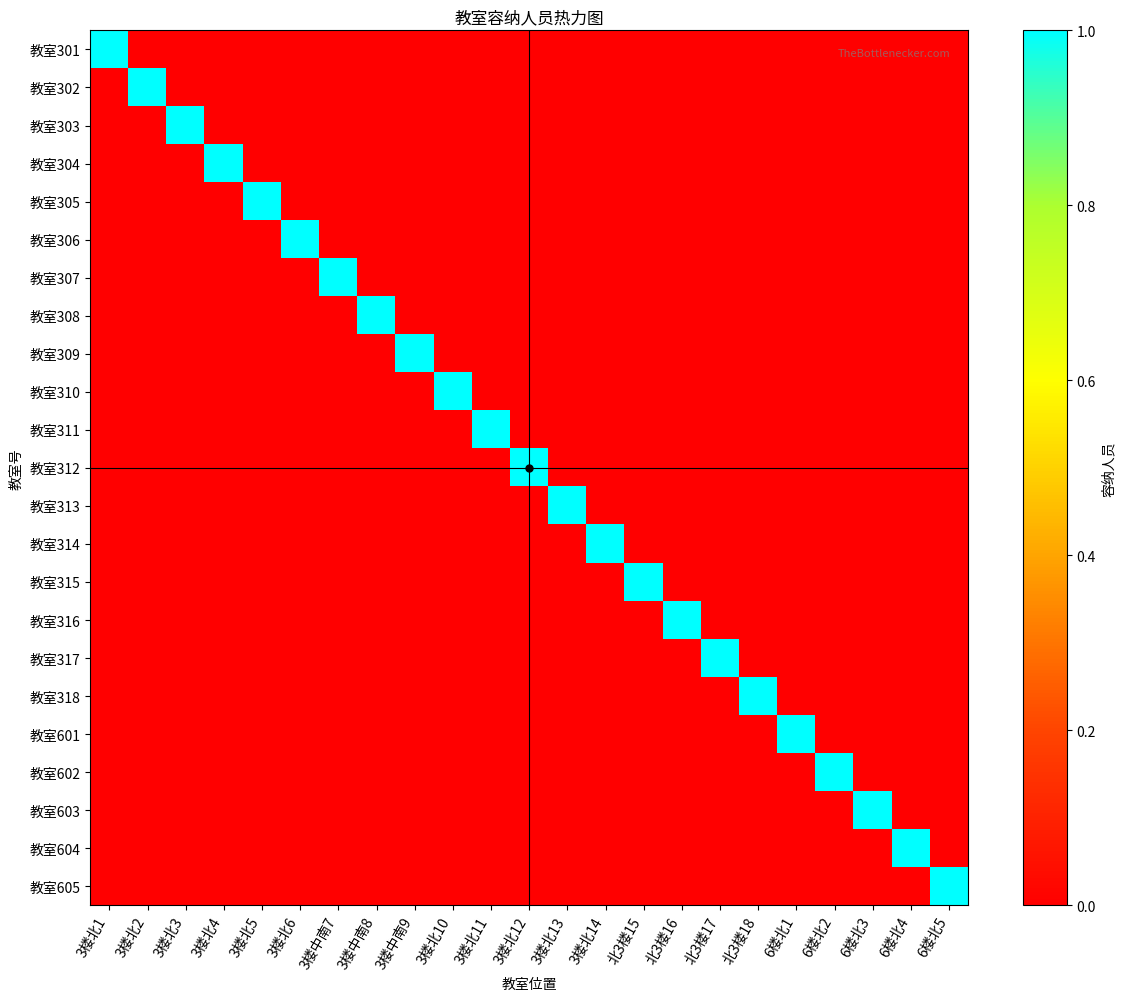

Reading left to right, extract all data points from this chart.

教室301: 3楼北1=1	3楼北2=0	3楼北3=0	3楼北4=0	3楼北5=0	3楼北6=0	3楼中南7=0	3楼中南8=0	3楼中南9=0	3楼北10=0	3楼北11=0	3楼北12=0	3楼北13=0	3楼北14=0	北3楼15=0	北3楼16=0	北3楼17=0	北3楼18=0	6楼北1=0	6楼北2=0	6楼北3=0	6楼北4=0	6楼北5=0
教室302: 3楼北1=0	3楼北2=1	3楼北3=0	3楼北4=0	3楼北5=0	3楼北6=0	3楼中南7=0	3楼中南8=0	3楼中南9=0	3楼北10=0	3楼北11=0	3楼北12=0	3楼北13=0	3楼北14=0	北3楼15=0	北3楼16=0	北3楼17=0	北3楼18=0	6楼北1=0	6楼北2=0	6楼北3=0	6楼北4=0	6楼北5=0
教室303: 3楼北1=0	3楼北2=0	3楼北3=1	3楼北4=0	3楼北5=0	3楼北6=0	3楼中南7=0	3楼中南8=0	3楼中南9=0	3楼北10=0	3楼北11=0	3楼北12=0	3楼北13=0	3楼北14=0	北3楼15=0	北3楼16=0	北3楼17=0	北3楼18=0	6楼北1=0	6楼北2=0	6楼北3=0	6楼北4=0	6楼北5=0
教室304: 3楼北1=0	3楼北2=0	3楼北3=0	3楼北4=1	3楼北5=0	3楼北6=0	3楼中南7=0	3楼中南8=0	3楼中南9=0	3楼北10=0	3楼北11=0	3楼北12=0	3楼北13=0	3楼北14=0	北3楼15=0	北3楼16=0	北3楼17=0	北3楼18=0	6楼北1=0	6楼北2=0	6楼北3=0	6楼北4=0	6楼北5=0
教室305: 3楼北1=0	3楼北2=0	3楼北3=0	3楼北4=0	3楼北5=1	3楼北6=0	3楼中南7=0	3楼中南8=0	3楼中南9=0	3楼北10=0	3楼北11=0	3楼北12=0	3楼北13=0	3楼北14=0	北3楼15=0	北3楼16=0	北3楼17=0	北3楼18=0	6楼北1=0	6楼北2=0	6楼北3=0	6楼北4=0	6楼北5=0
教室306: 3楼北1=0	3楼北2=0	3楼北3=0	3楼北4=0	3楼北5=0	3楼北6=1	3楼中南7=0	3楼中南8=0	3楼中南9=0	3楼北10=0	3楼北11=0	3楼北12=0	3楼北13=0	3楼北14=0	北3楼15=0	北3楼16=0	北3楼17=0	北3楼18=0	6楼北1=0	6楼北2=0	6楼北3=0	6楼北4=0	6楼北5=0
教室307: 3楼北1=0	3楼北2=0	3楼北3=0	3楼北4=0	3楼北5=0	3楼北6=0	3楼中南7=1	3楼中南8=0	3楼中南9=0	3楼北10=0	3楼北11=0	3楼北12=0	3楼北13=0	3楼北14=0	北3楼15=0	北3楼16=0	北3楼17=0	北3楼18=0	6楼北1=0	6楼北2=0	6楼北3=0	6楼北4=0	6楼北5=0
教室308: 3楼北1=0	3楼北2=0	3楼北3=0	3楼北4=0	3楼北5=0	3楼北6=0	3楼中南7=0	3楼中南8=1	3楼中南9=0	3楼北10=0	3楼北11=0	3楼北12=0	3楼北13=0	3楼北14=0	北3楼15=0	北3楼16=0	北3楼17=0	北3楼18=0	6楼北1=0	6楼北2=0	6楼北3=0	6楼北4=0	6楼北5=0
教室309: 3楼北1=0	3楼北2=0	3楼北3=0	3楼北4=0	3楼北5=0	3楼北6=0	3楼中南7=0	3楼中南8=0	3楼中南9=1	3楼北10=0	3楼北11=0	3楼北12=0	3楼北13=0	3楼北14=0	北3楼15=0	北3楼16=0	北3楼17=0	北3楼18=0	6楼北1=0	6楼北2=0	6楼北3=0	6楼北4=0	6楼北5=0
教室310: 3楼北1=0	3楼北2=0	3楼北3=0	3楼北4=0	3楼北5=0	3楼北6=0	3楼中南7=0	3楼中南8=0	3楼中南9=0	3楼北10=1	3楼北11=0	3楼北12=0	3楼北13=0	3楼北14=0	北3楼15=0	北3楼16=0	北3楼17=0	北3楼18=0	6楼北1=0	6楼北2=0	6楼北3=0	6楼北4=0	6楼北5=0
教室311: 3楼北1=0	3楼北2=0	3楼北3=0	3楼北4=0	3楼北5=0	3楼北6=0	3楼中南7=0	3楼中南8=0	3楼中南9=0	3楼北10=0	3楼北11=1	3楼北12=0	3楼北13=0	3楼北14=0	北3楼15=0	北3楼16=0	北3楼17=0	北3楼18=0	6楼北1=0	6楼北2=0	6楼北3=0	6楼北4=0	6楼北5=0
教室312: 3楼北1=0	3楼北2=0	3楼北3=0	3楼北4=0	3楼北5=0	3楼北6=0	3楼中南7=0	3楼中南8=0	3楼中南9=0	3楼北10=0	3楼北11=0	3楼北12=1	3楼北13=0	3楼北14=0	北3楼15=0	北3楼16=0	北3楼17=0	北3楼18=0	6楼北1=0	6楼北2=0	6楼北3=0	6楼北4=0	6楼北5=0
教室313: 3楼北1=0	3楼北2=0	3楼北3=0	3楼北4=0	3楼北5=0	3楼北6=0	3楼中南7=0	3楼中南8=0	3楼中南9=0	3楼北10=0	3楼北11=0	3楼北12=0	3楼北13=1	3楼北14=0	北3楼15=0	北3楼16=0	北3楼17=0	北3楼18=0	6楼北1=0	6楼北2=0	6楼北3=0	6楼北4=0	6楼北5=0
教室314: 3楼北1=0	3楼北2=0	3楼北3=0	3楼北4=0	3楼北5=0	3楼北6=0	3楼中南7=0	3楼中南8=0	3楼中南9=0	3楼北10=0	3楼北11=0	3楼北12=0	3楼北13=0	3楼北14=1	北3楼15=0	北3楼16=0	北3楼17=0	北3楼18=0	6楼北1=0	6楼北2=0	6楼北3=0	6楼北4=0	6楼北5=0
教室315: 3楼北1=0	3楼北2=0	3楼北3=0	3楼北4=0	3楼北5=0	3楼北6=0	3楼中南7=0	3楼中南8=0	3楼中南9=0	3楼北10=0	3楼北11=0	3楼北12=0	3楼北13=0	3楼北14=0	北3楼15=1	北3楼16=0	北3楼17=0	北3楼18=0	6楼北1=0	6楼北2=0	6楼北3=0	6楼北4=0	6楼北5=0
教室316: 3楼北1=0	3楼北2=0	3楼北3=0	3楼北4=0	3楼北5=0	3楼北6=0	3楼中南7=0	3楼中南8=0	3楼中南9=0	3楼北10=0	3楼北11=0	3楼北12=0	3楼北13=0	3楼北14=0	北3楼15=0	北3楼16=1	北3楼17=0	北3楼18=0	6楼北1=0	6楼北2=0	6楼北3=0	6楼北4=0	6楼北5=0
教室317: 3楼北1=0	3楼北2=0	3楼北3=0	3楼北4=0	3楼北5=0	3楼北6=0	3楼中南7=0	3楼中南8=0	3楼中南9=0	3楼北10=0	3楼北11=0	3楼北12=0	3楼北13=0	3楼北14=0	北3楼15=0	北3楼16=0	北3楼17=1	北3楼18=0	6楼北1=0	6楼北2=0	6楼北3=0	6楼北4=0	6楼北5=0
教室318: 3楼北1=0	3楼北2=0	3楼北3=0	3楼北4=0	3楼北5=0	3楼北6=0	3楼中南7=0	3楼中南8=0	3楼中南9=0	3楼北10=0	3楼北11=0	3楼北12=0	3楼北13=0	3楼北14=0	北3楼15=0	北3楼16=0	北3楼17=0	北3楼18=1	6楼北1=0	6楼北2=0	6楼北3=0	6楼北4=0	6楼北5=0
教室601: 3楼北1=0	3楼北2=0	3楼北3=0	3楼北4=0	3楼北5=0	3楼北6=0	3楼中南7=0	3楼中南8=0	3楼中南9=0	3楼北10=0	3楼北11=0	3楼北12=0	3楼北13=0	3楼北14=0	北3楼15=0	北3楼16=0	北3楼17=0	北3楼18=0	6楼北1=1	6楼北2=0	6楼北3=0	6楼北4=0	6楼北5=0
教室602: 3楼北1=0	3楼北2=0	3楼北3=0	3楼北4=0	3楼北5=0	3楼北6=0	3楼中南7=0	3楼中南8=0	3楼中南9=0	3楼北10=0	3楼北11=0	3楼北12=0	3楼北13=0	3楼北14=0	北3楼15=0	北3楼16=0	北3楼17=0	北3楼18=0	6楼北1=0	6楼北2=1	6楼北3=0	6楼北4=0	6楼北5=0
教室603: 3楼北1=0	3楼北2=0	3楼北3=0	3楼北4=0	3楼北5=0	3楼北6=0	3楼中南7=0	3楼中南8=0	3楼中南9=0	3楼北10=0	3楼北11=0	3楼北12=0	3楼北13=0	3楼北14=0	北3楼15=0	北3楼16=0	北3楼17=0	北3楼18=0	6楼北1=0	6楼北2=0	6楼北3=1	6楼北4=0	6楼北5=0
教室604: 3楼北1=0	3楼北2=0	3楼北3=0	3楼北4=0	3楼北5=0	3楼北6=0	3楼中南7=0	3楼中南8=0	3楼中南9=0	3楼北10=0	3楼北11=0	3楼北12=0	3楼北13=0	3楼北14=0	北3楼15=0	北3楼16=0	北3楼17=0	北3楼18=0	6楼北1=0	6楼北2=0	6楼北3=0	6楼北4=1	6楼北5=0
教室605: 3楼北1=0	3楼北2=0	3楼北3=0	3楼北4=0	3楼北5=0	3楼北6=0	3楼中南7=0	3楼中南8=0	3楼中南9=0	3楼北10=0	3楼北11=0	3楼北12=0	3楼北13=0	3楼北14=0	北3楼15=0	北3楼16=0	北3楼17=0	北3楼18=0	6楼北1=0	6楼北2=0	6楼北3=0	6楼北4=0	6楼北5=1